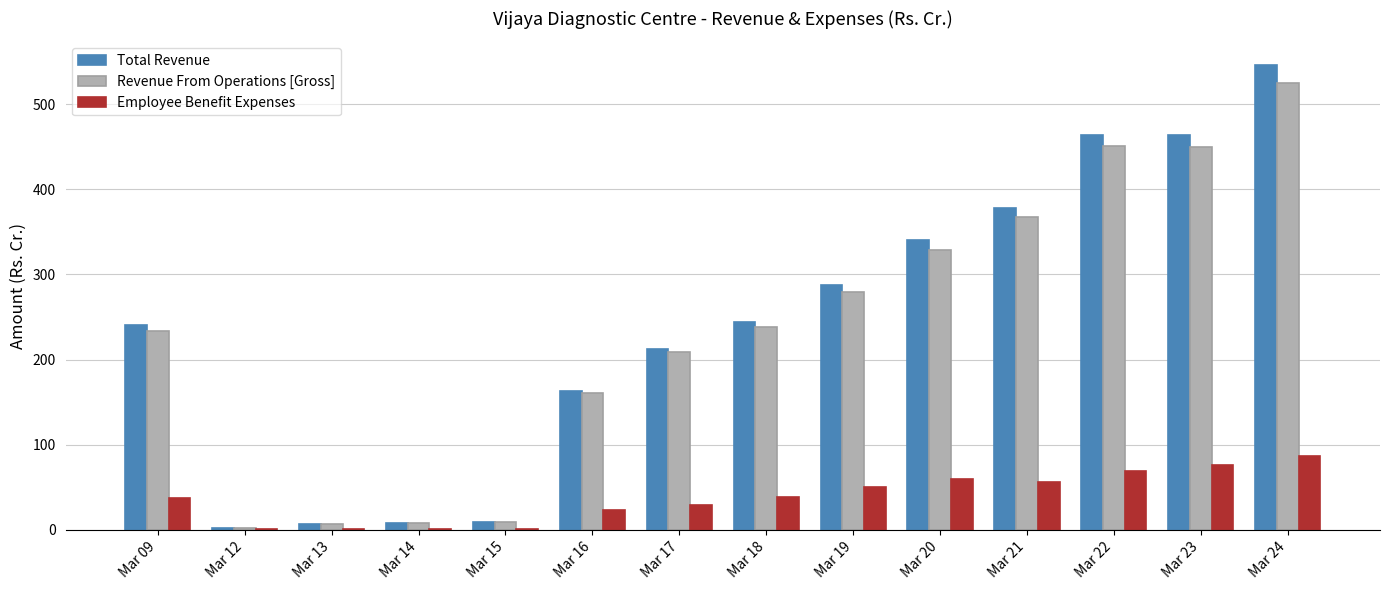

True or false: Revenue From Operations [Gross] has a value of 328.6 at Mar 20.

True